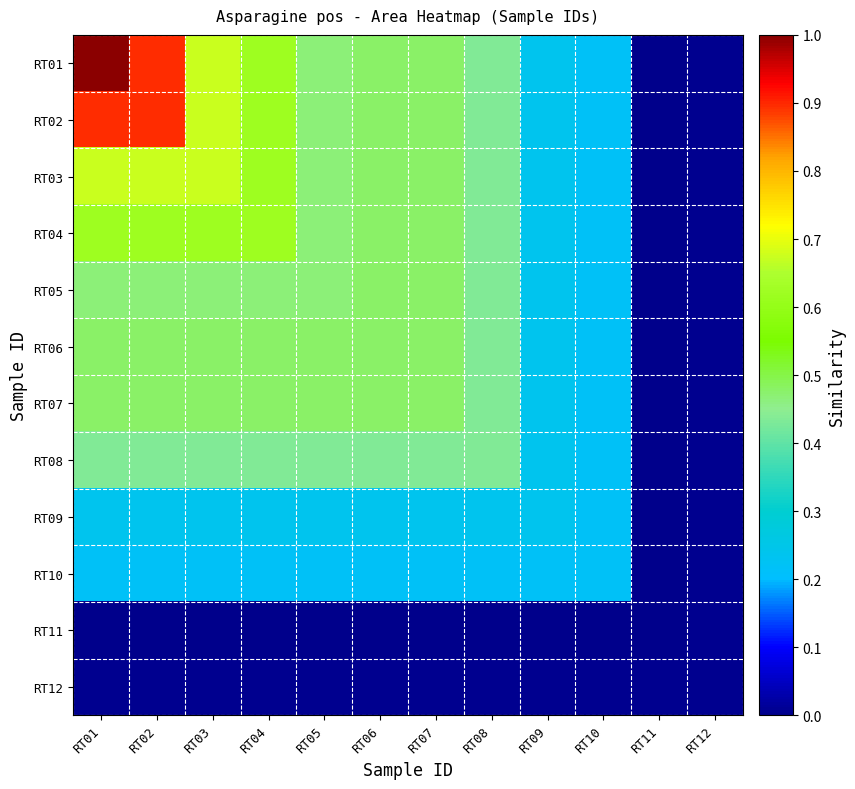

At which category is the sum across all series the highest?

RT01